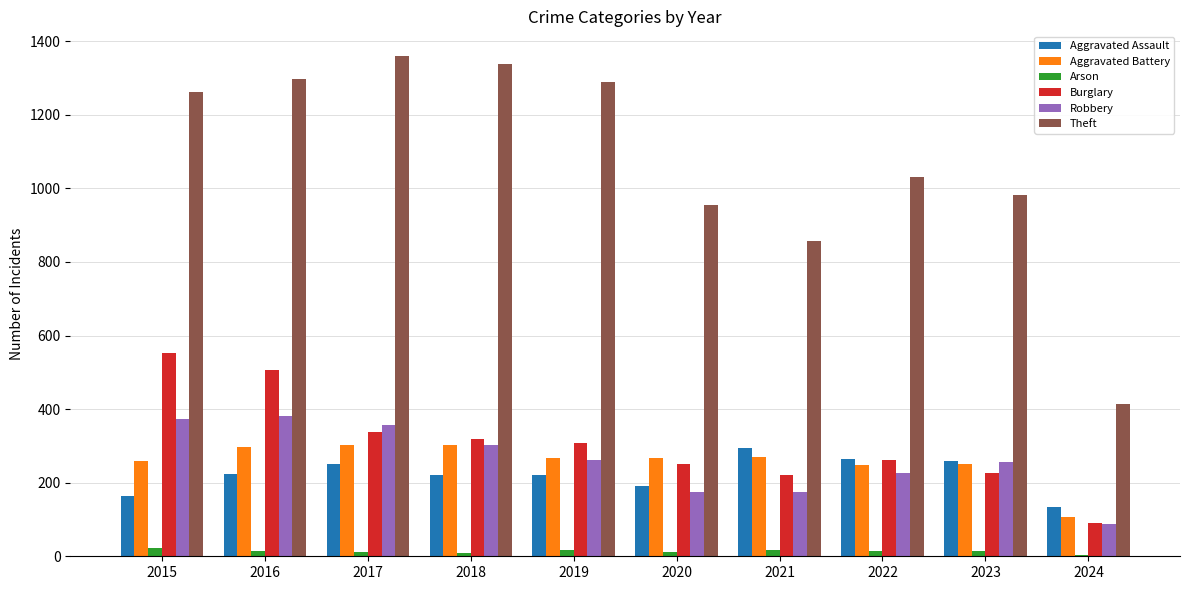

Which series has the largest range (max minus min)?

Theft